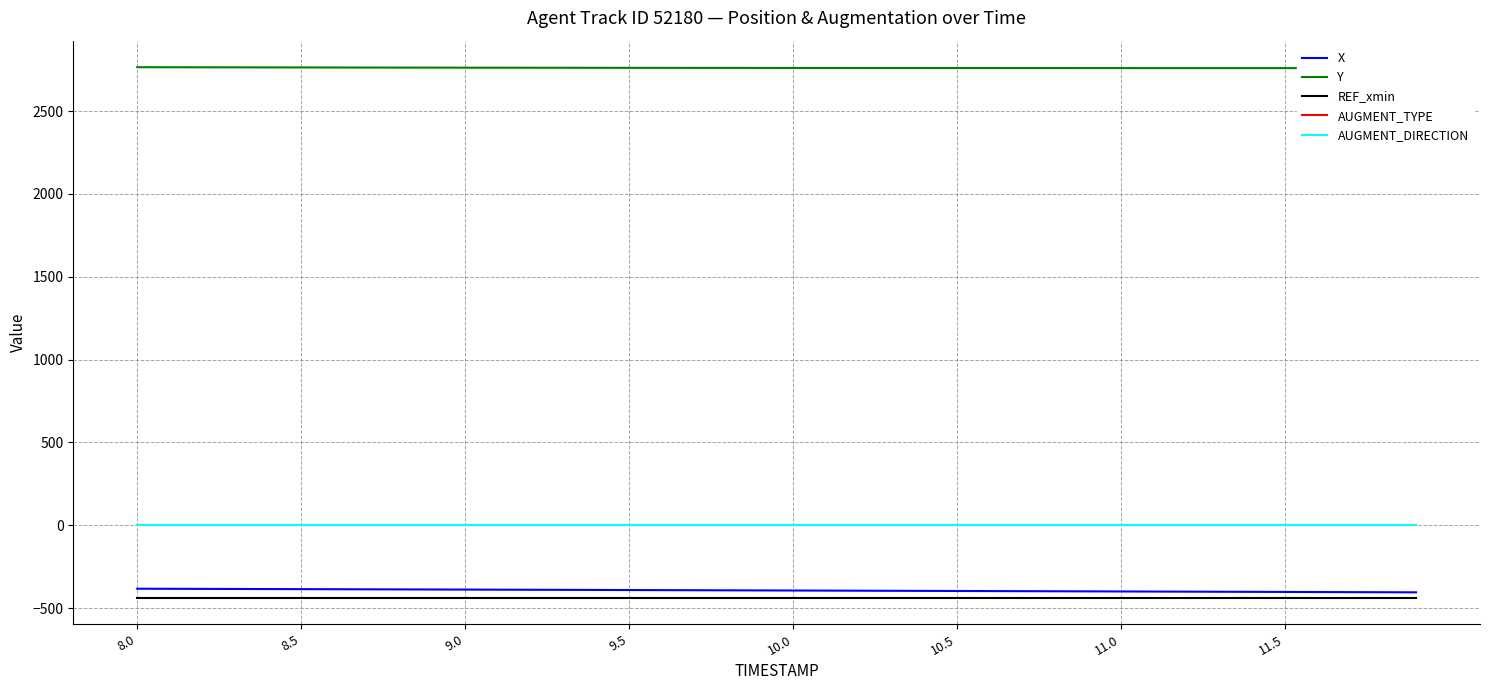

Count the number of categories in the chart.

40